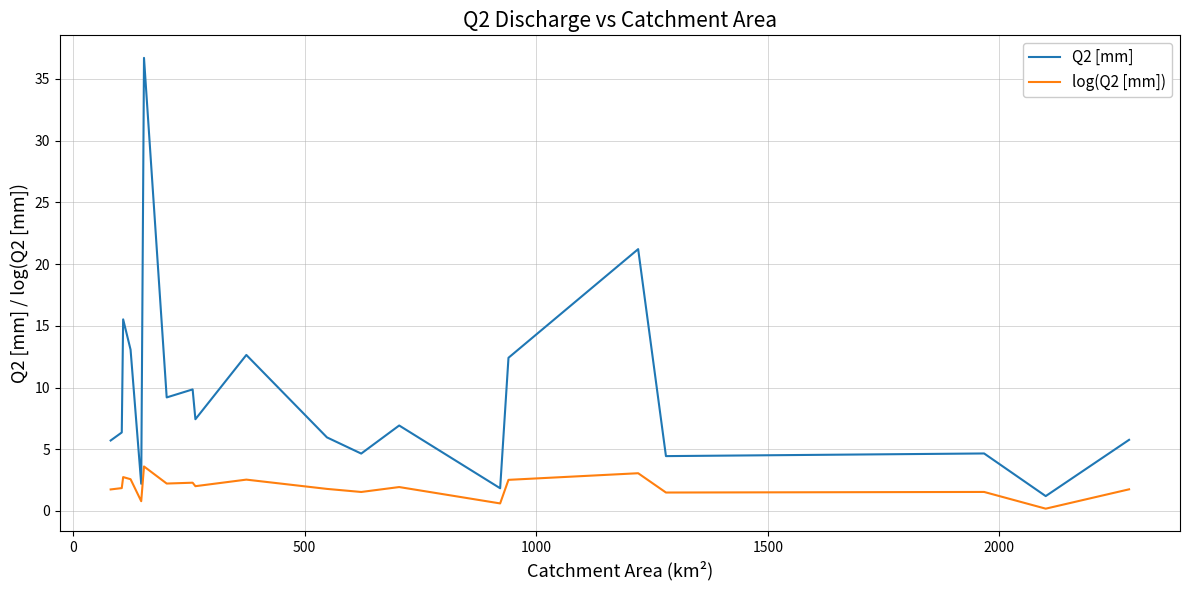

In log(Q2 [mm]), how many points are lower than both neighbors (excluding endpoints)?

7